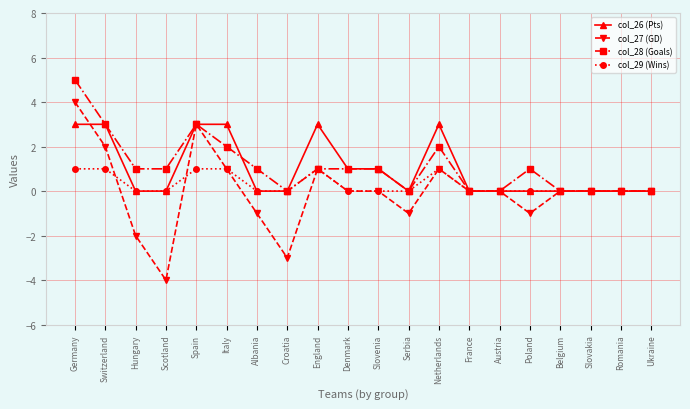

Which series has the largest range (max minus min)?

col_27 (GD)